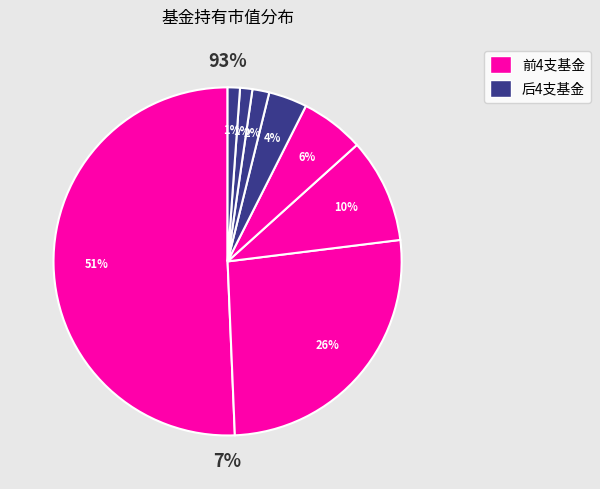

To the nearest percent, what percentage of the pie is 中邮军民融合灵活配置混合?

1%